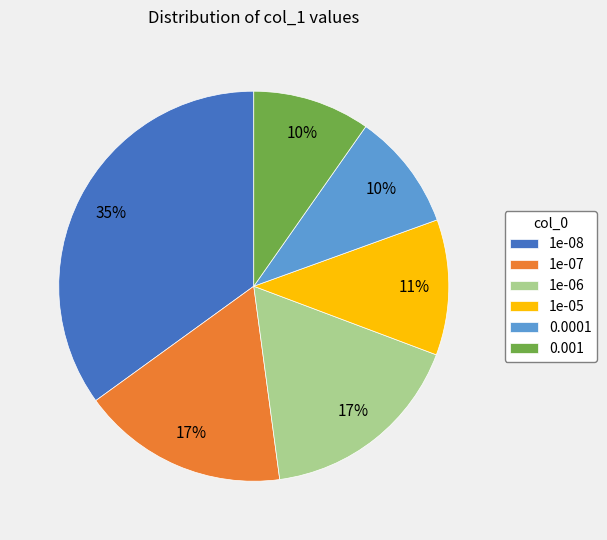

How many slices are in this pie chart?

6